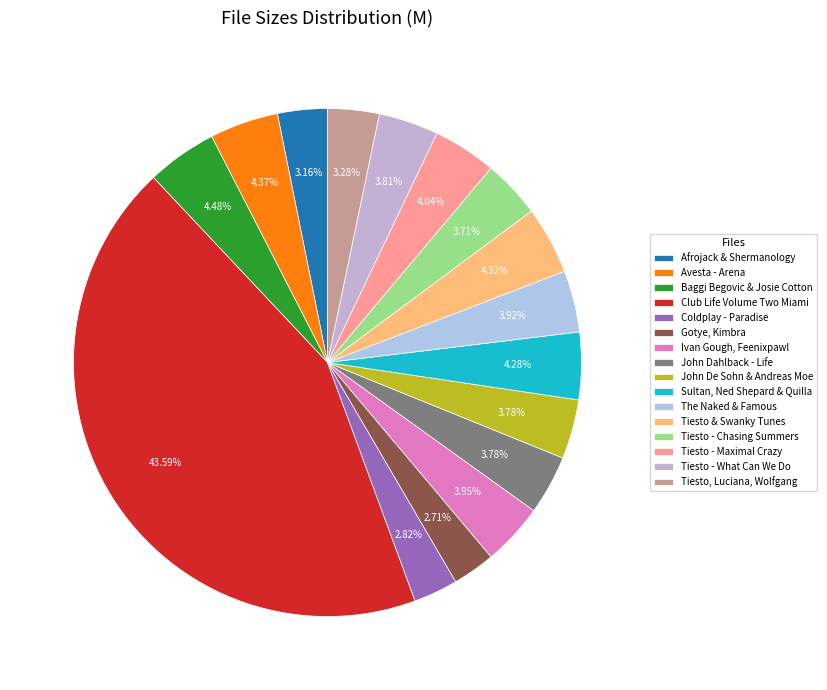

To the nearest percent, what percentage of the pie is Afrojack & Shermanology?

3%